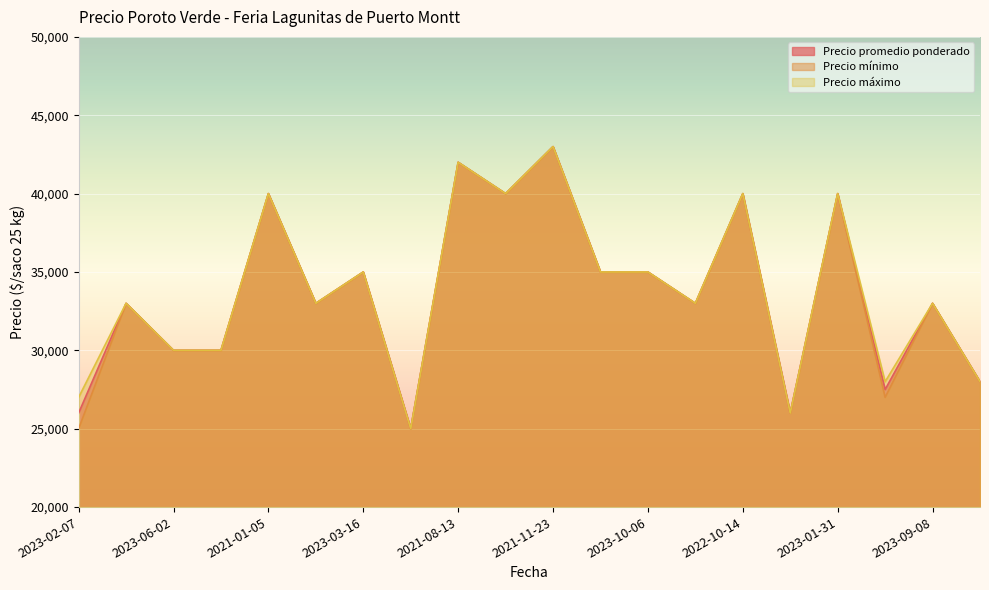

How many lines are shown in the chart?

3